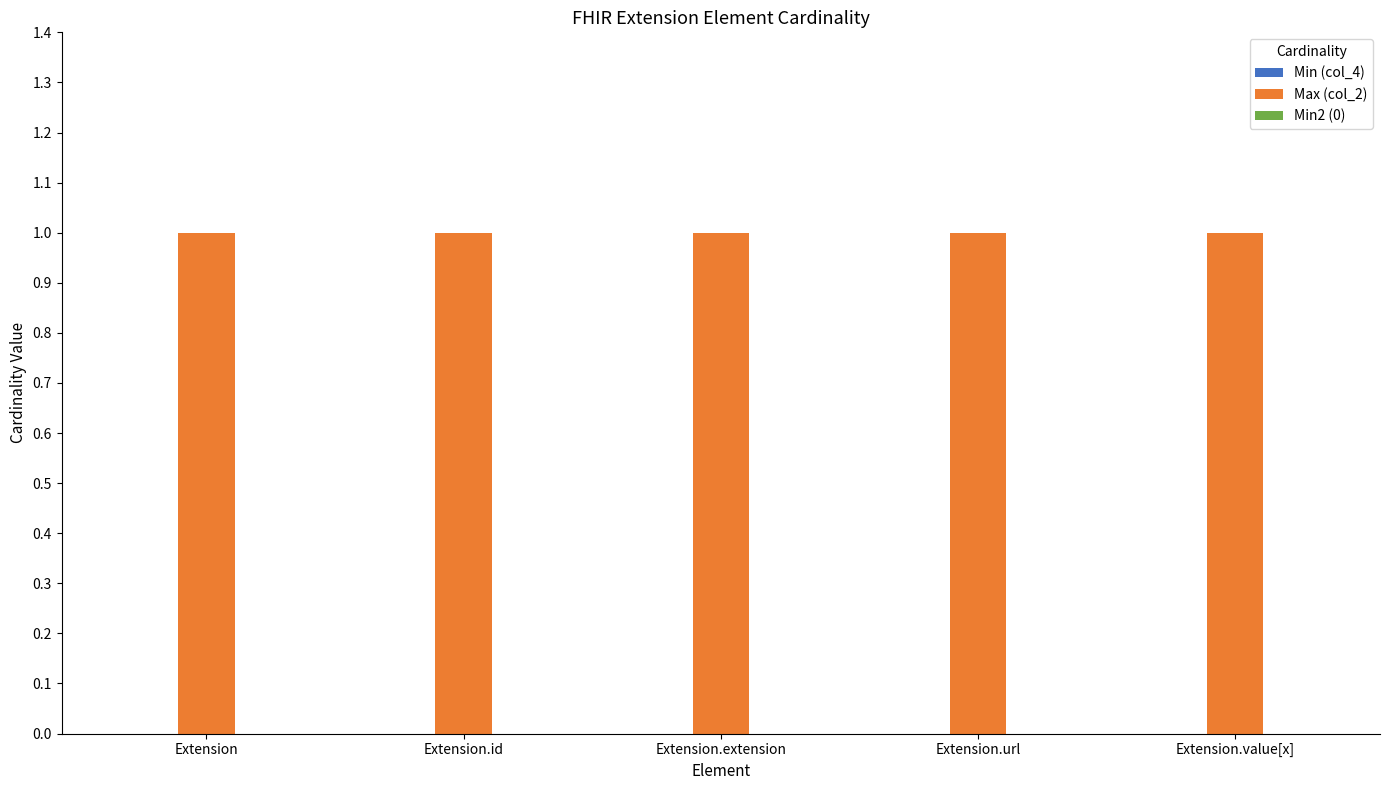

What is the label of the 4th bar from the right?

Extension.id